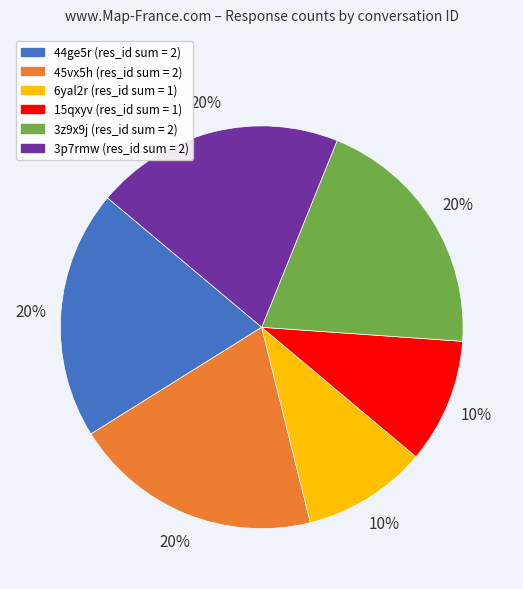

Count the number of slices in the pie.

6